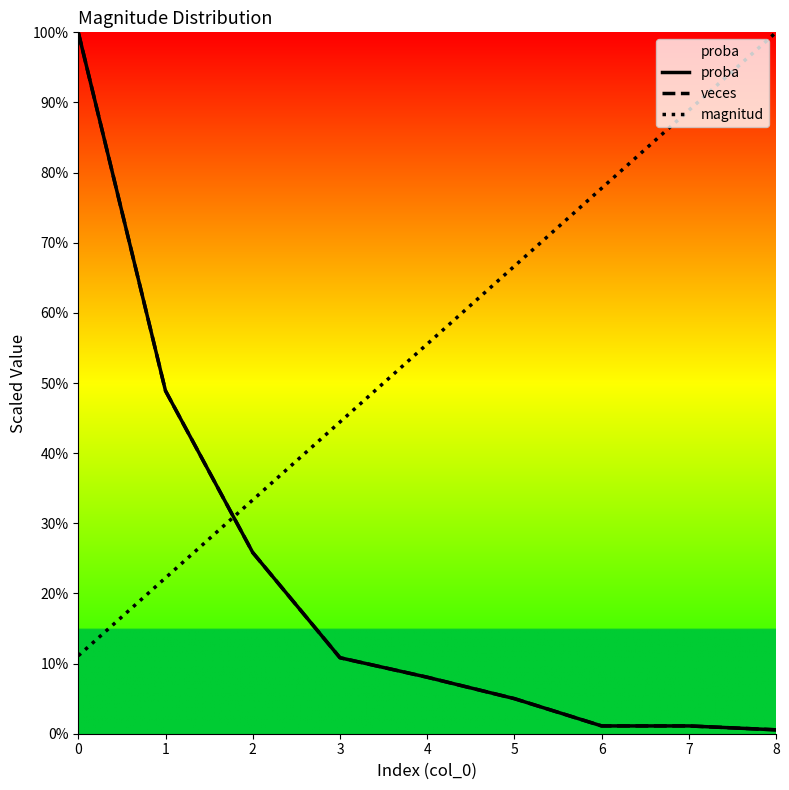

After their last crossing, which series has the higher values: veces or proba?

veces